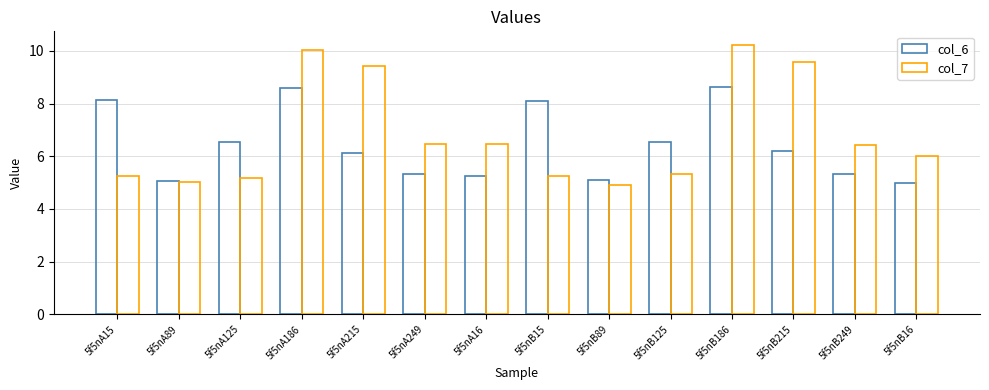

Read the col_7 value at 5f5nA15.

5.2